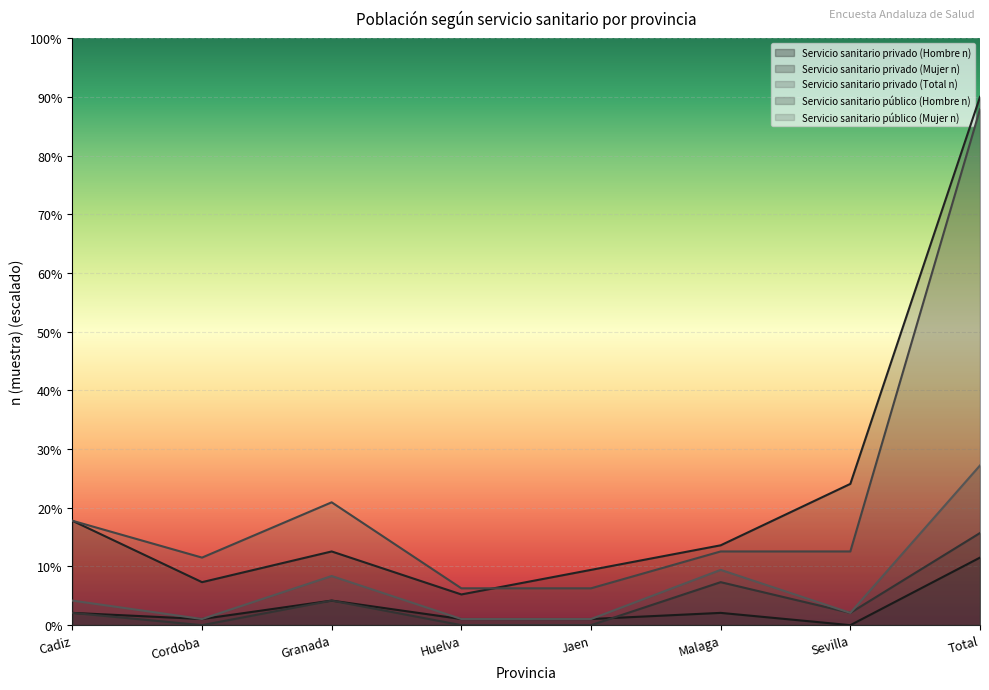

How many lines are shown in the chart?

5